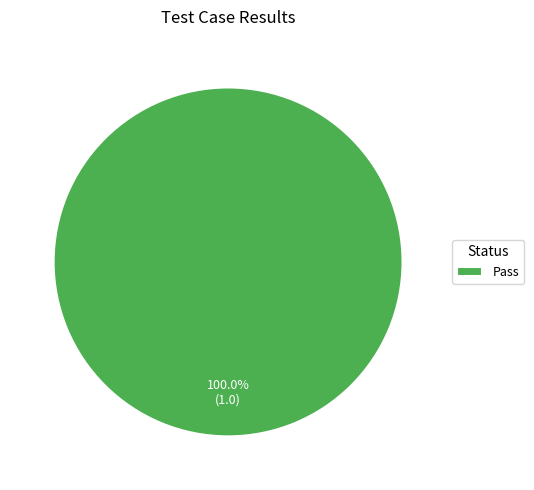

Is there a majority slice in this chart?

Yes